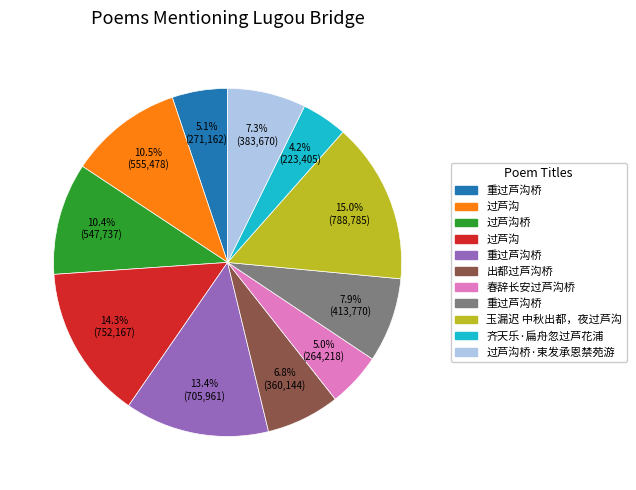

Is there any slice that represents more than half of the pie?

No